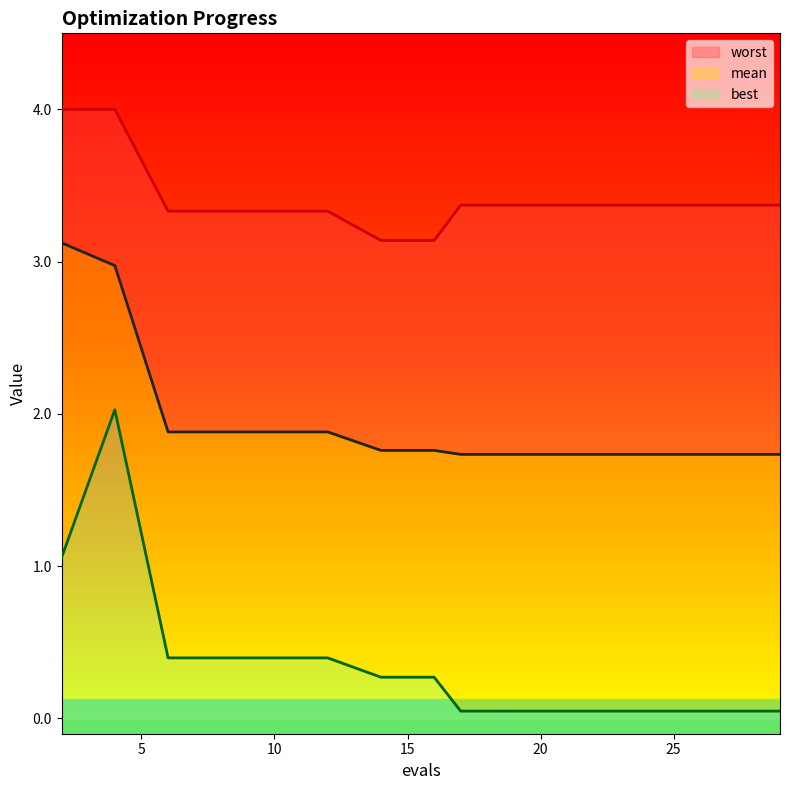

Reading left to right, list all the values displayed in this chart.

mean: 3.1	3.0	1.9	1.9	1.9	1.9	1.8	1.8	1.7	1.7	1.7	1.7	1.7	1.7	1.7
best: 1.1	2.0	0.4	0.4	0.4	0.4	0.3	0.3	0.0	0.0	0.0	0.0	0.0	0.0	0.0
worst: 4.0	4.0	3.3	3.3	3.3	3.3	3.1	3.1	3.4	3.4	3.4	3.4	3.4	3.4	3.4